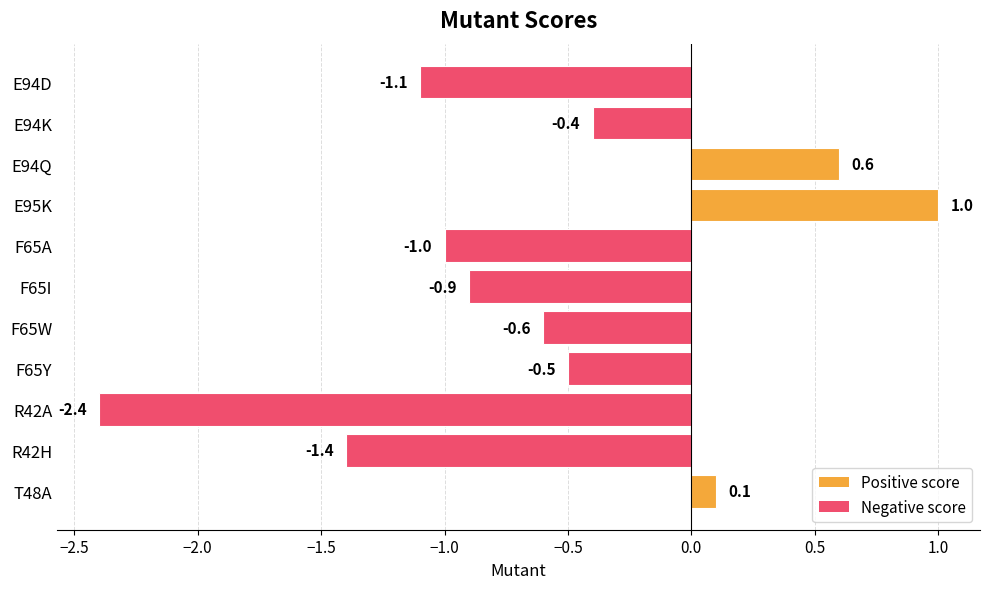

Reading top to bottom, transcribe all the data shown in this chart.

E94D=-1.1	E94K=-0.4	E94Q=0.6	E95K=1.0	F65A=-1.0	F65I=-0.9	F65W=-0.6	F65Y=-0.5	R42A=-2.4	R42H=-1.4	T48A=0.1